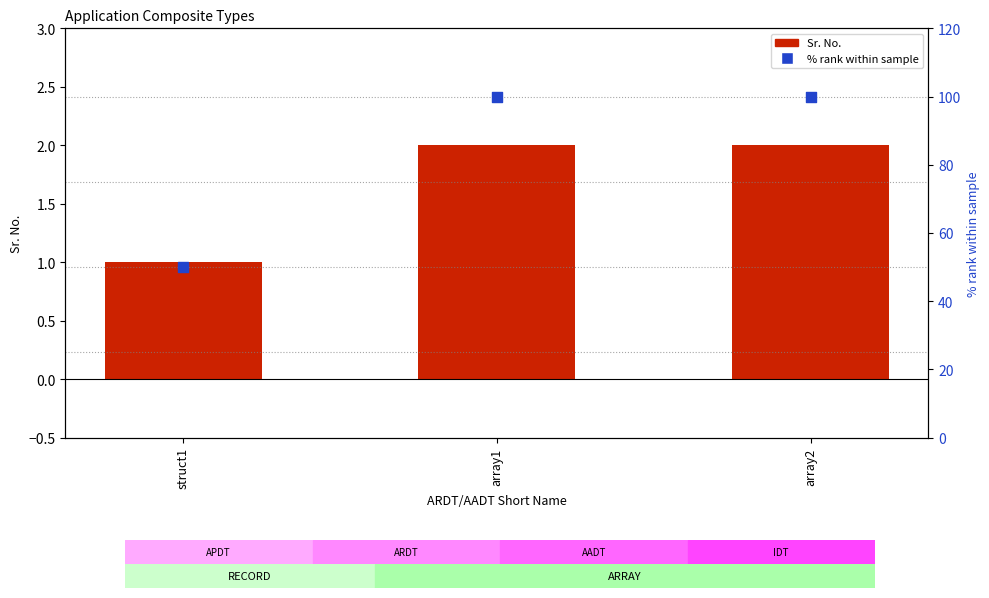

Which series contains the lowest Y value?

Sr. No.